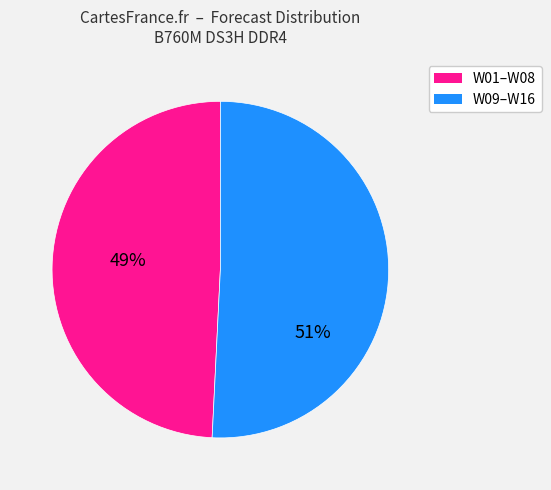

Is there a majority slice in this chart?

Yes